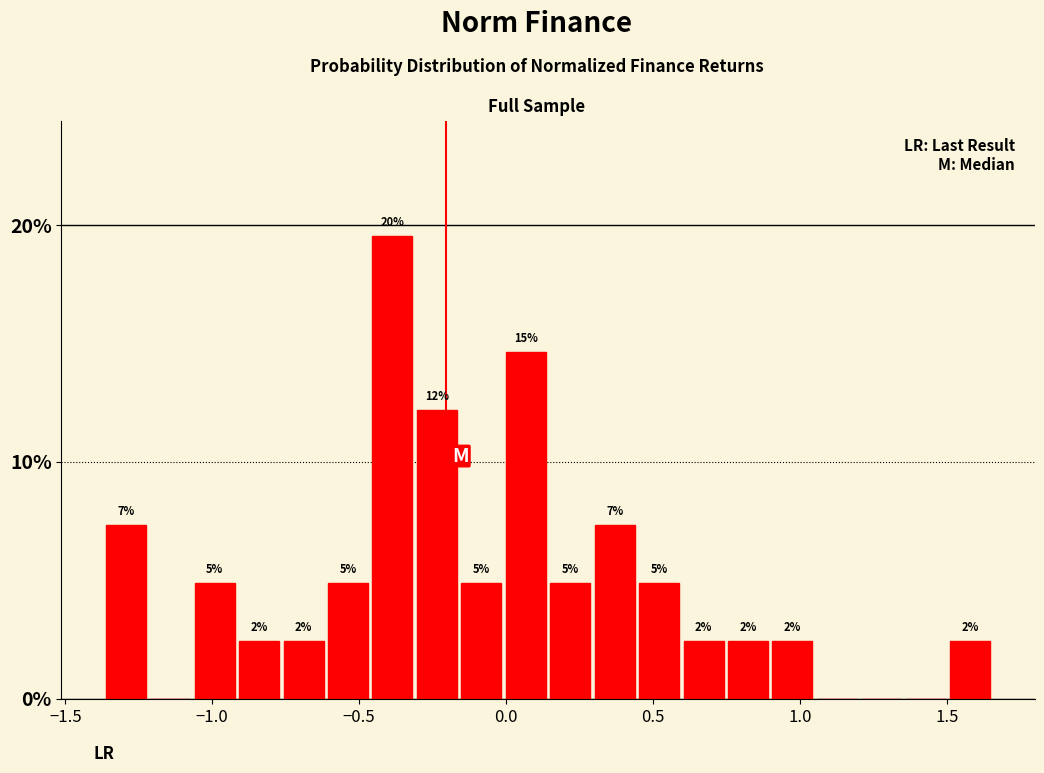

Around what value on the x-axis is the tallest bar? Give the approximate position of its centre, as read against the axis.

-0.40